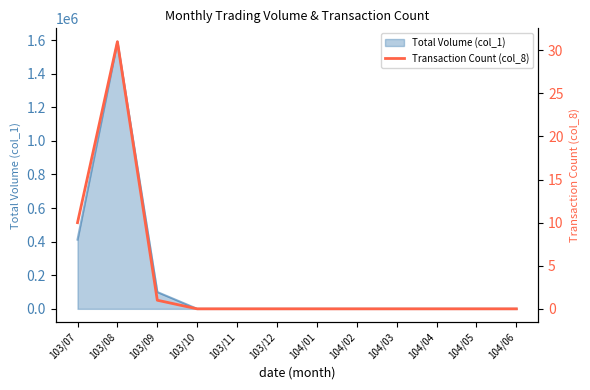

Is it true that the value at 104/06 is 14?

False